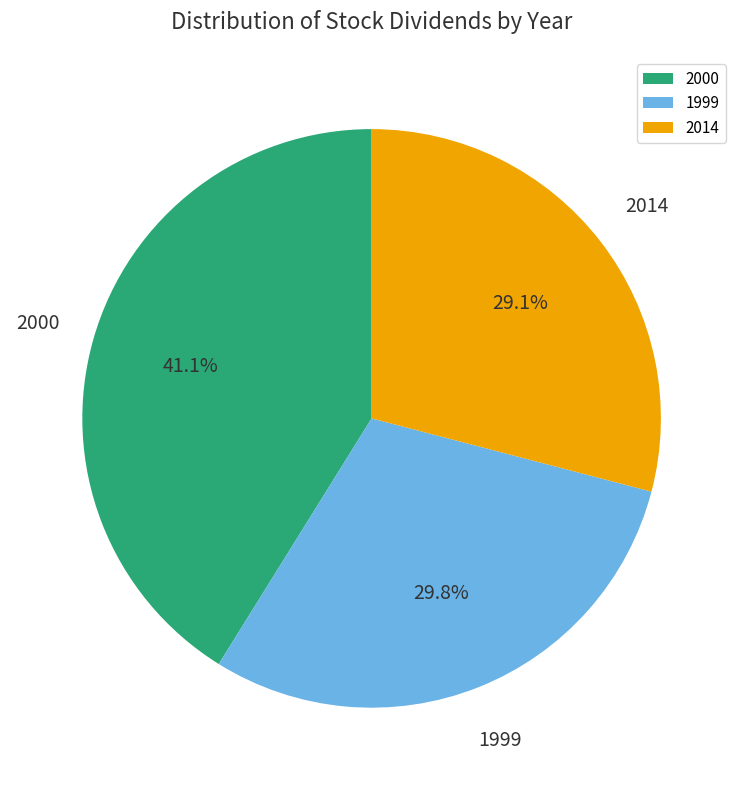

How many slices are in this pie chart?

3